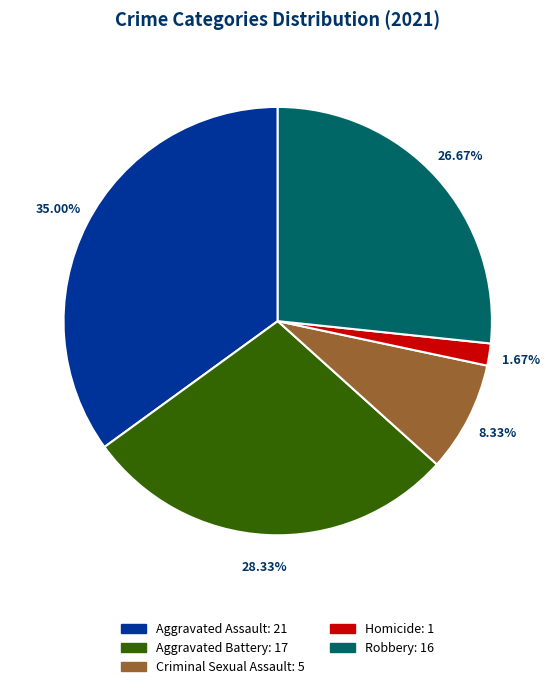

Do Criminal Sexual Assault and Aggravated Battery together represent more than half of the pie?

No